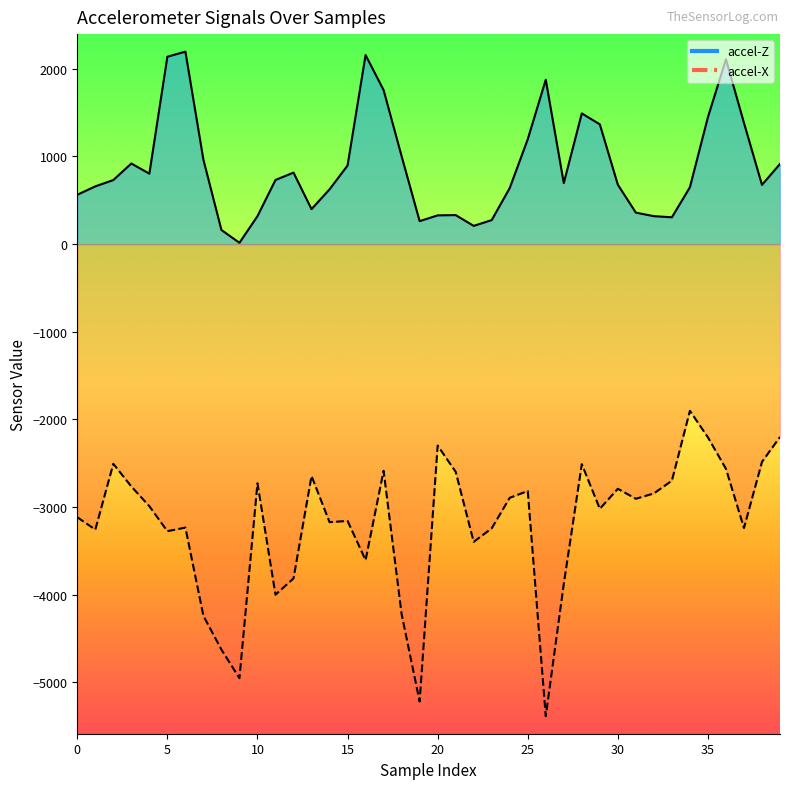

How many values in the accel-Z line series exceed 731?

19